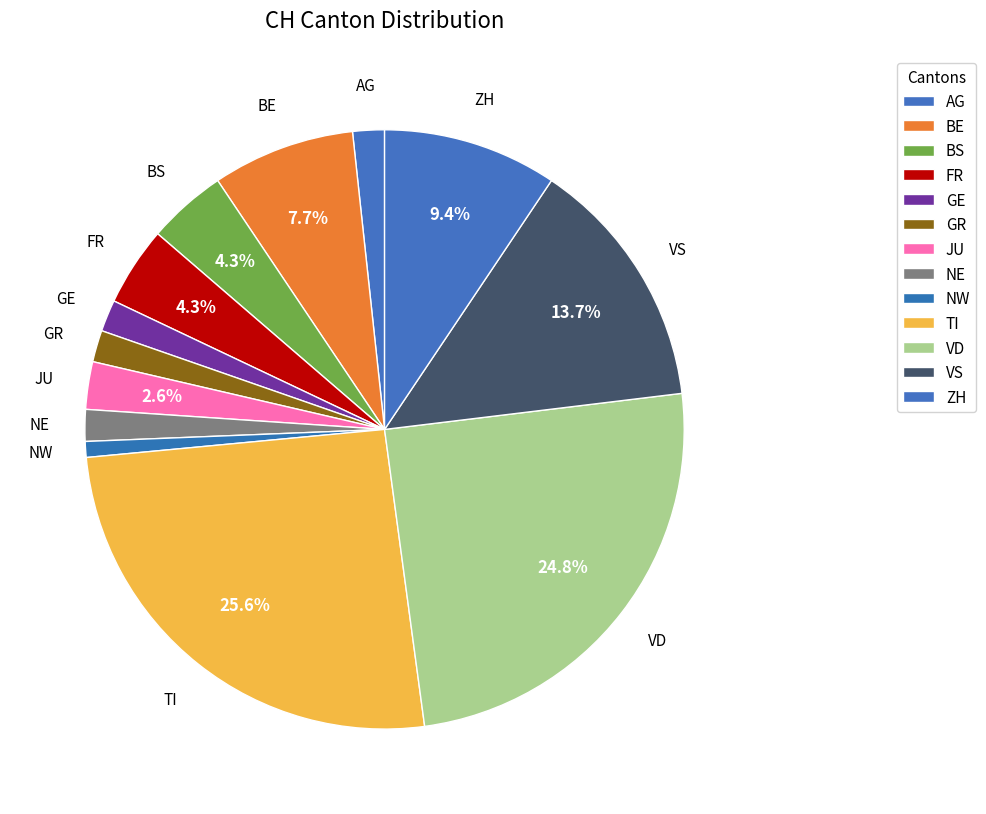

Count the number of slices in the pie.

13